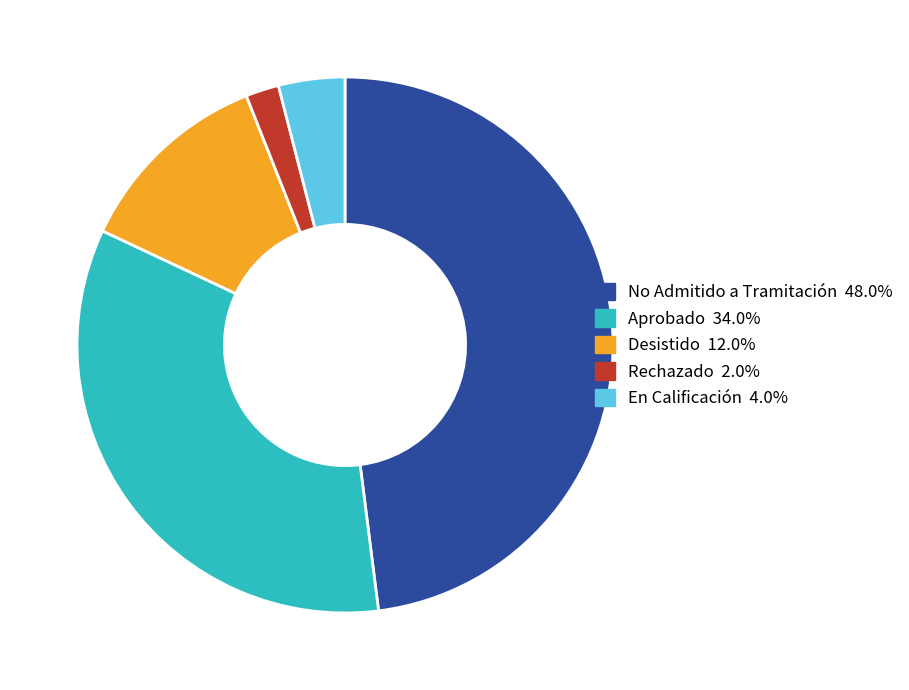

Does any single category account for the majority?

No